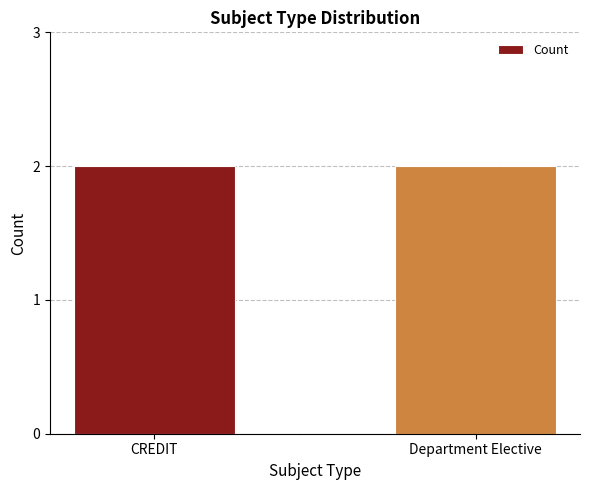

How many data points does each series have?

2